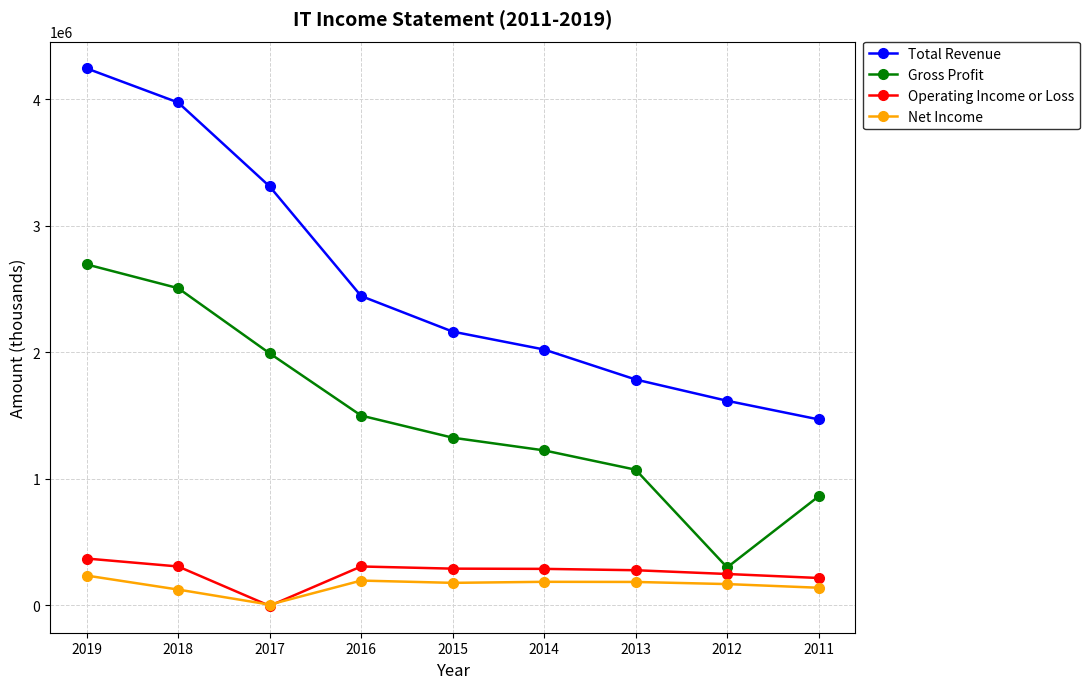

What is the value of the Operating Income or Loss point at the 4th from the left?

305100